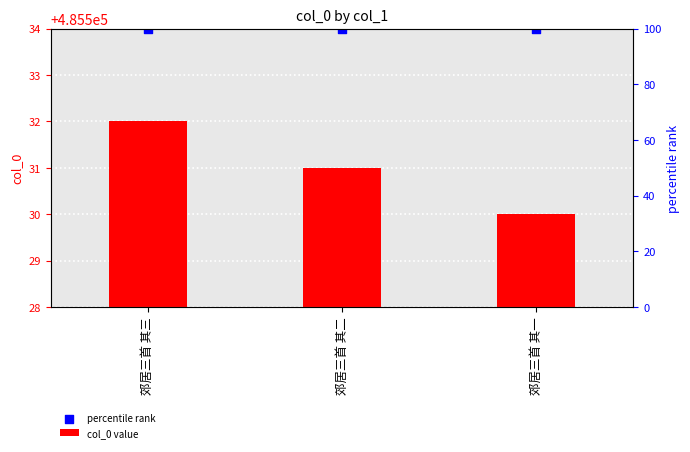

Which series contains the lowest Y value?

col_0 value